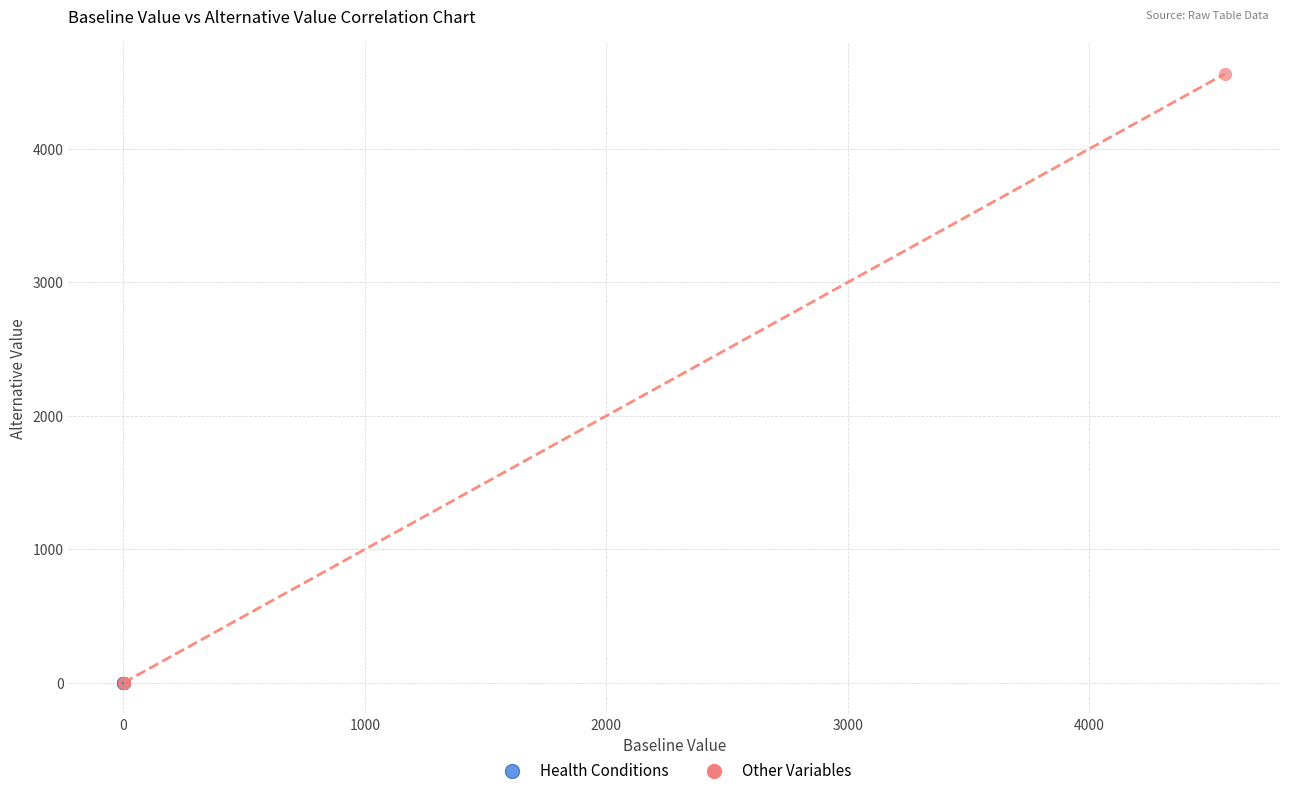

Which series has the widest spread of Y values?

Other Variables